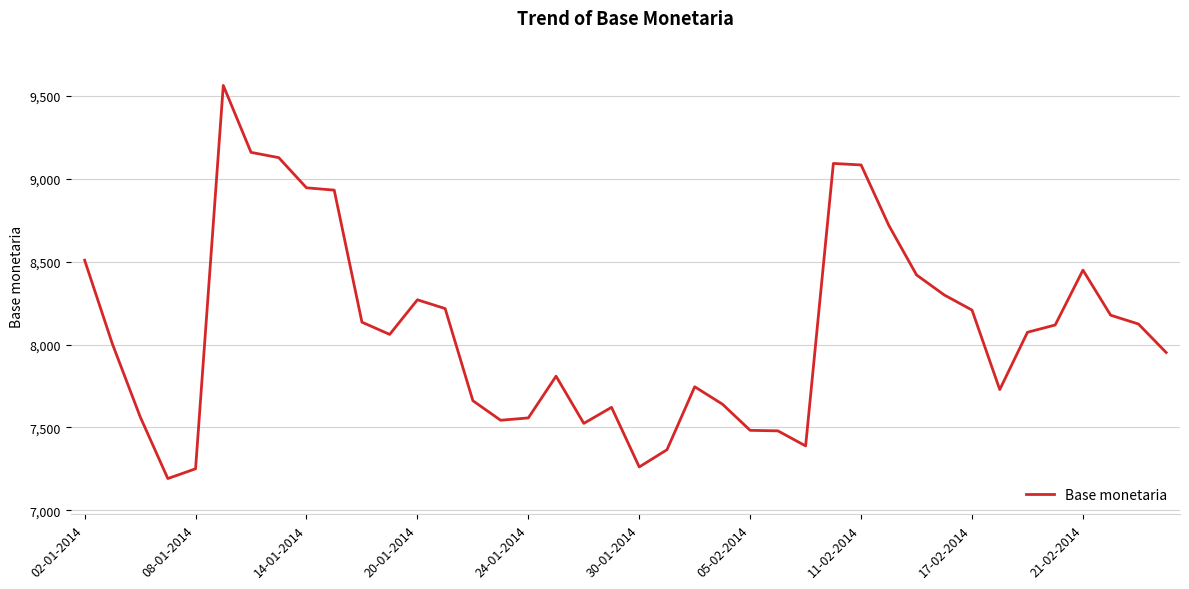

What is the greatest value displayed?

9564